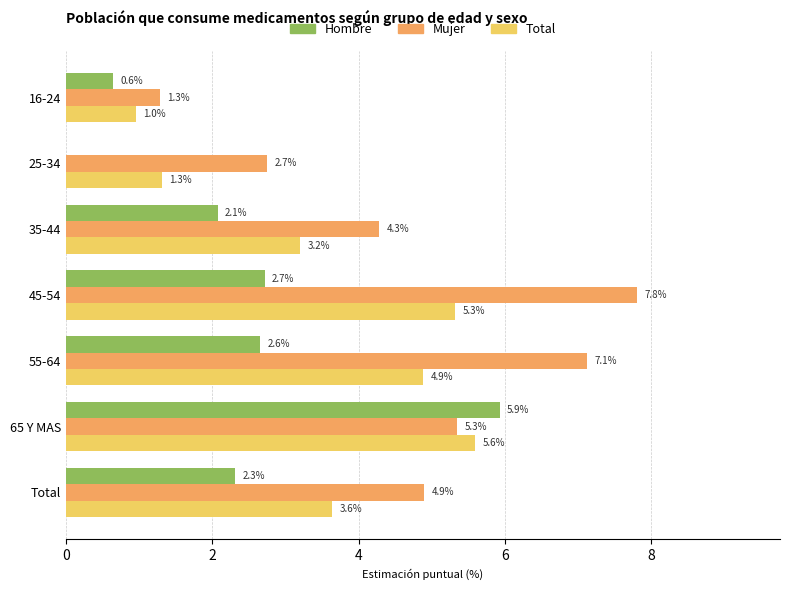

True or false: Total has a value of 4.9 at 55-64.

True